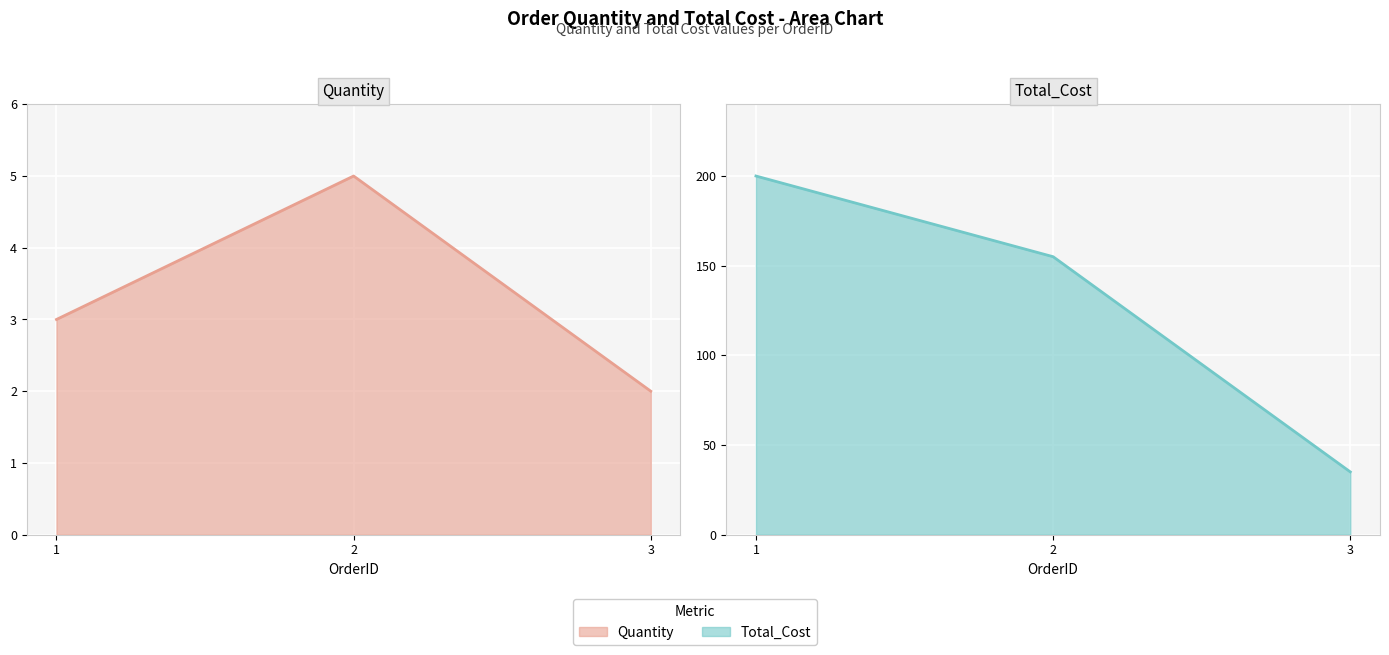

At which category does the chart reach its peak across all series?

1